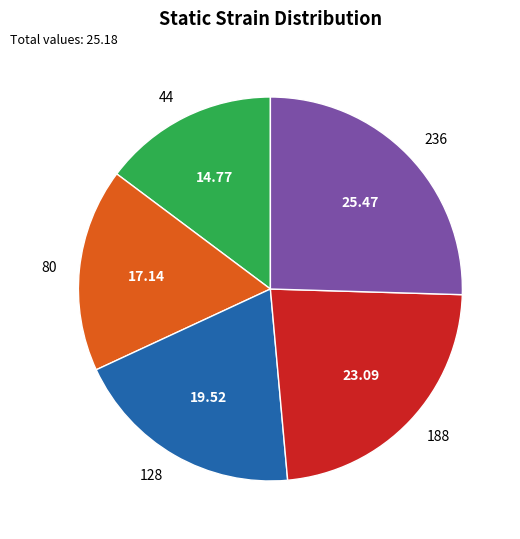

What is the ratio of the value at 128 to the value at 80?

1.1